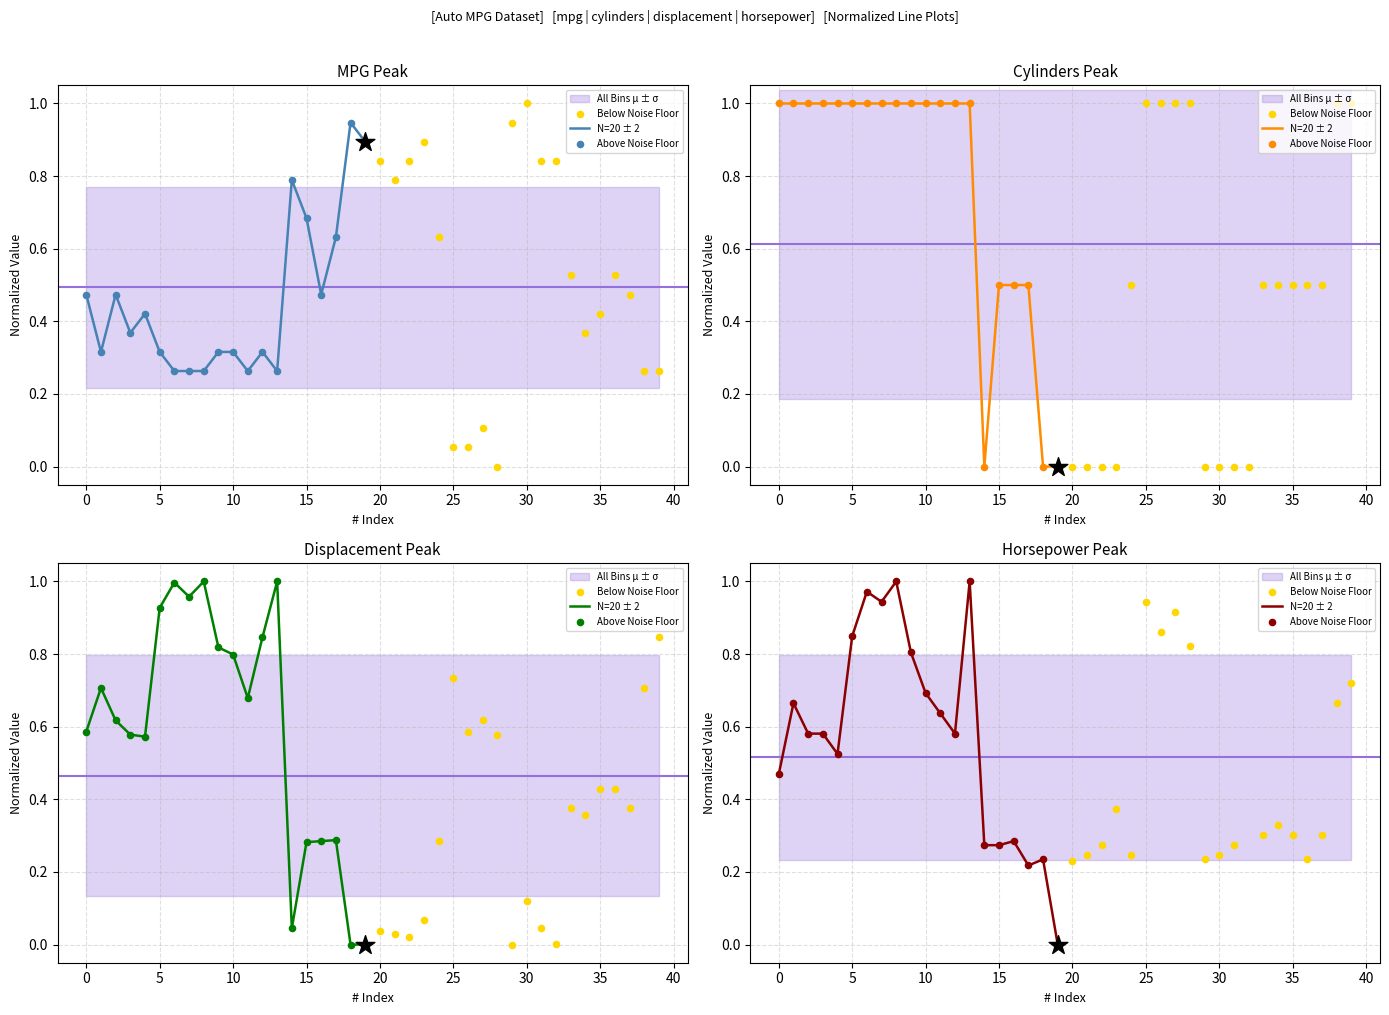

Which series reaches the minimum Y coordinate?

N=20 ± 2